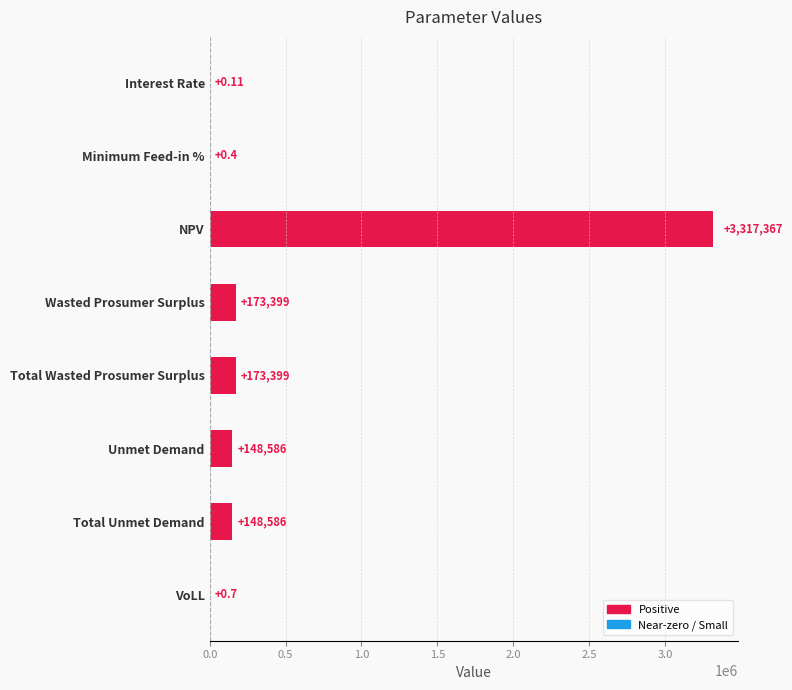

Which category has the highest value across all series?

NPV